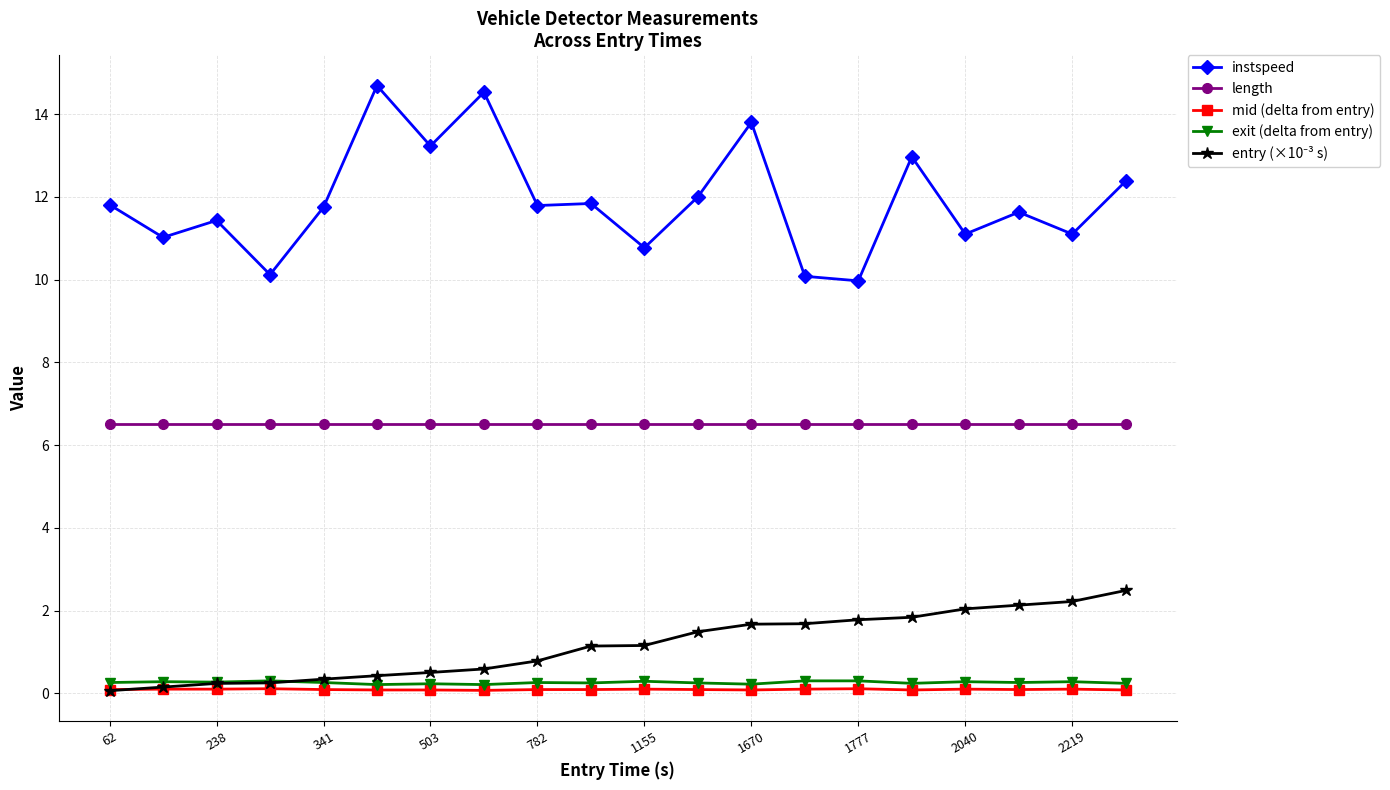

What is the minimum value shown in the chart?

0.1